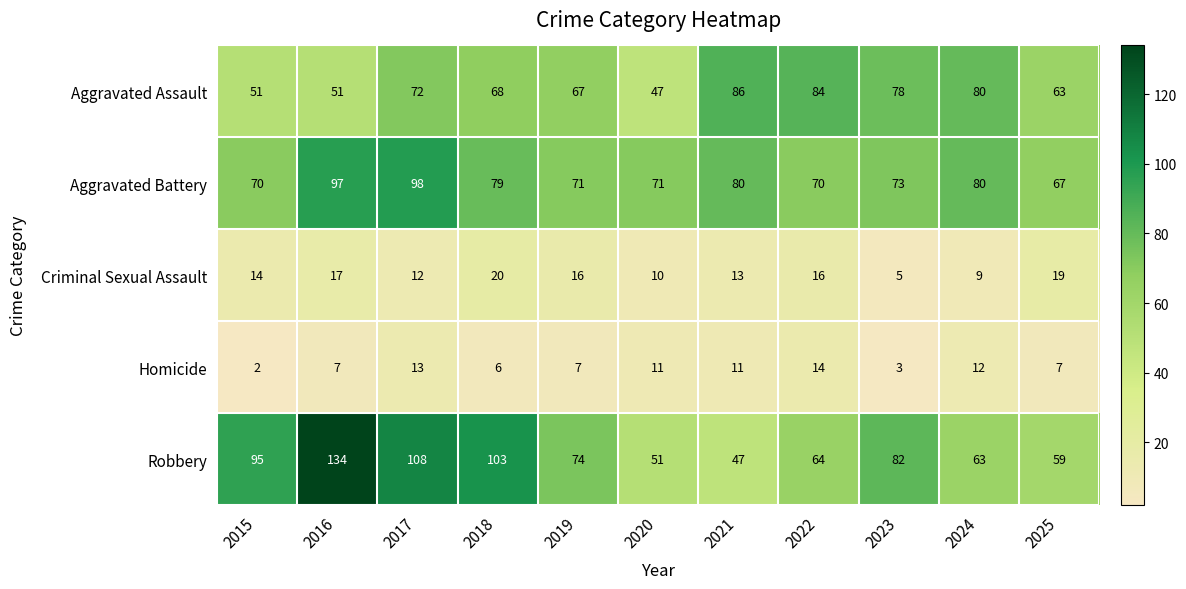

True or false: Aggravated Battery has a value of 53 at 2021.

False